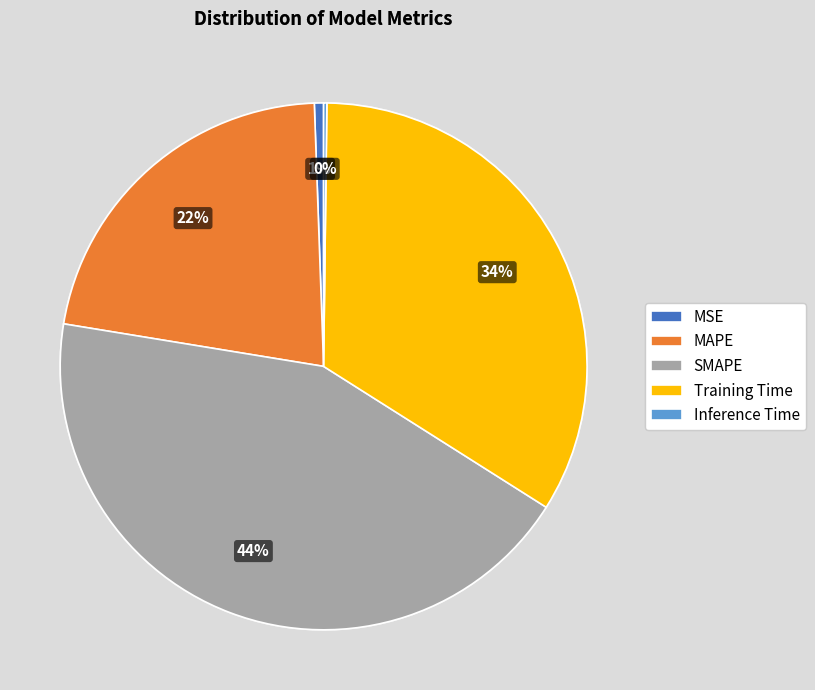

To the nearest percent, what percentage of the pie is MAPE?

22%